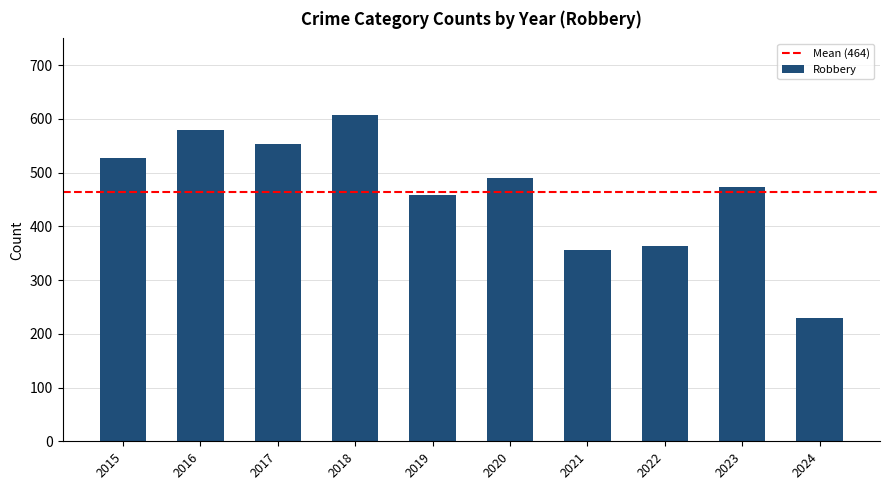

What is the value of the 7th bar from the left?

357